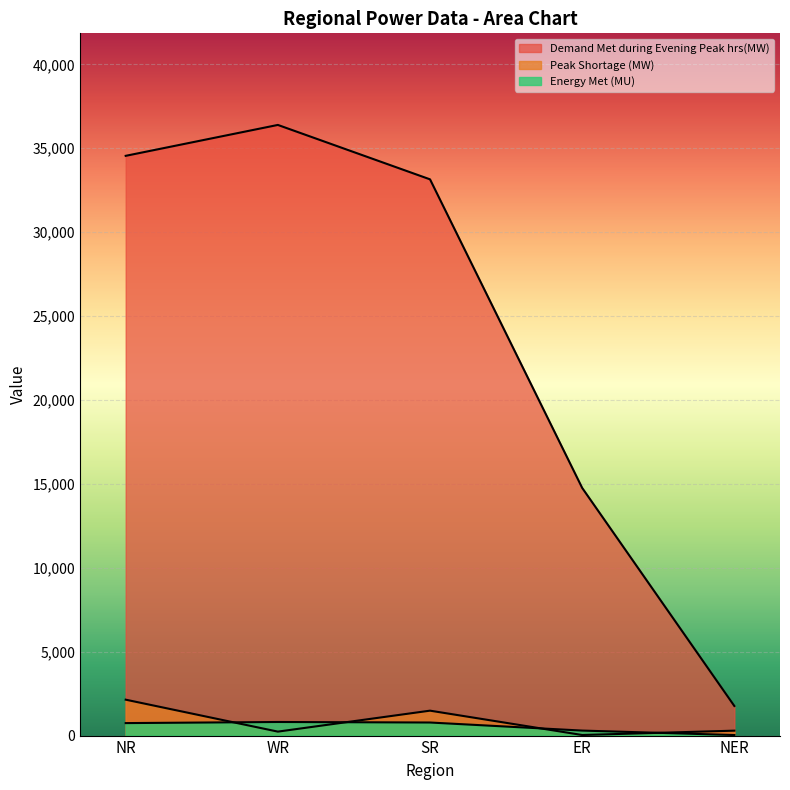

What is the label of the 4th point from the right?

WR